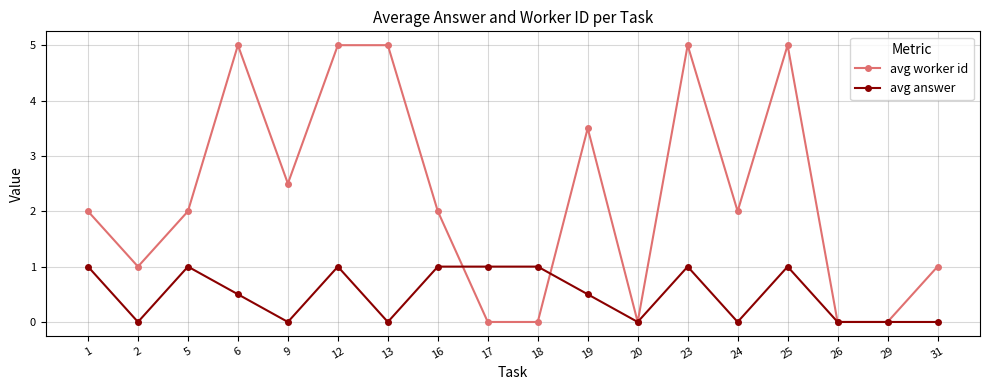

What is the difference between the maximum and minimum values in the avg worker id series?

5.0